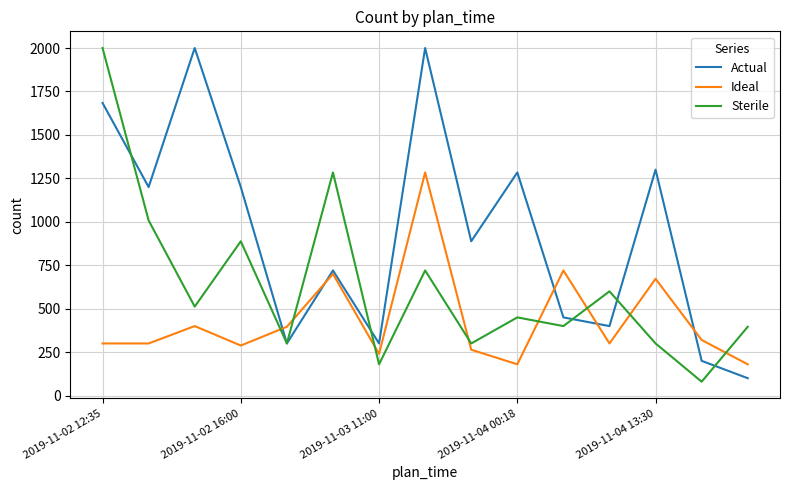

Which series has the largest total across all categories?

Actual